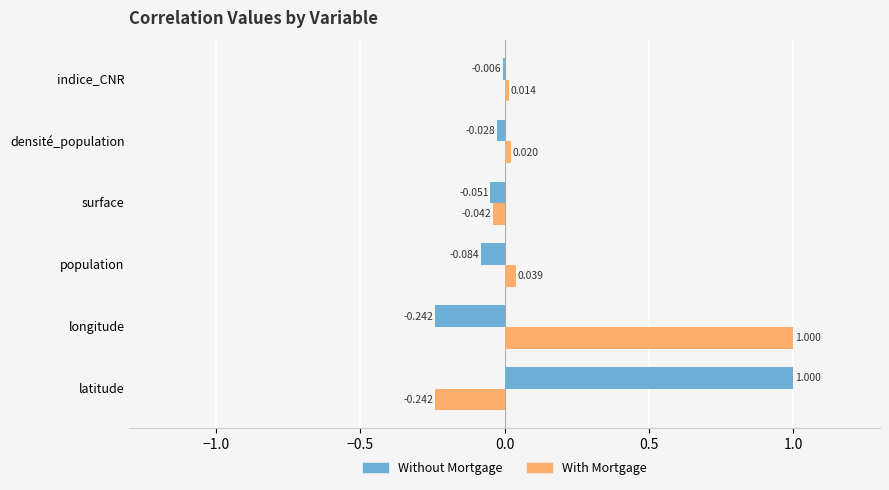

What is the sum of all With Mortgage values?

0.8